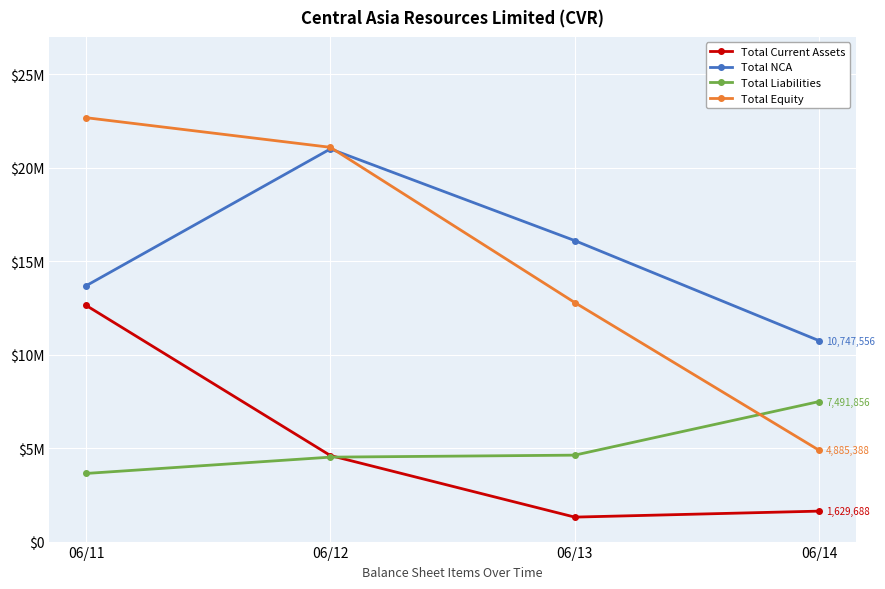

What is the value of the Total Liabilities point at the 3rd from the left?

4624541